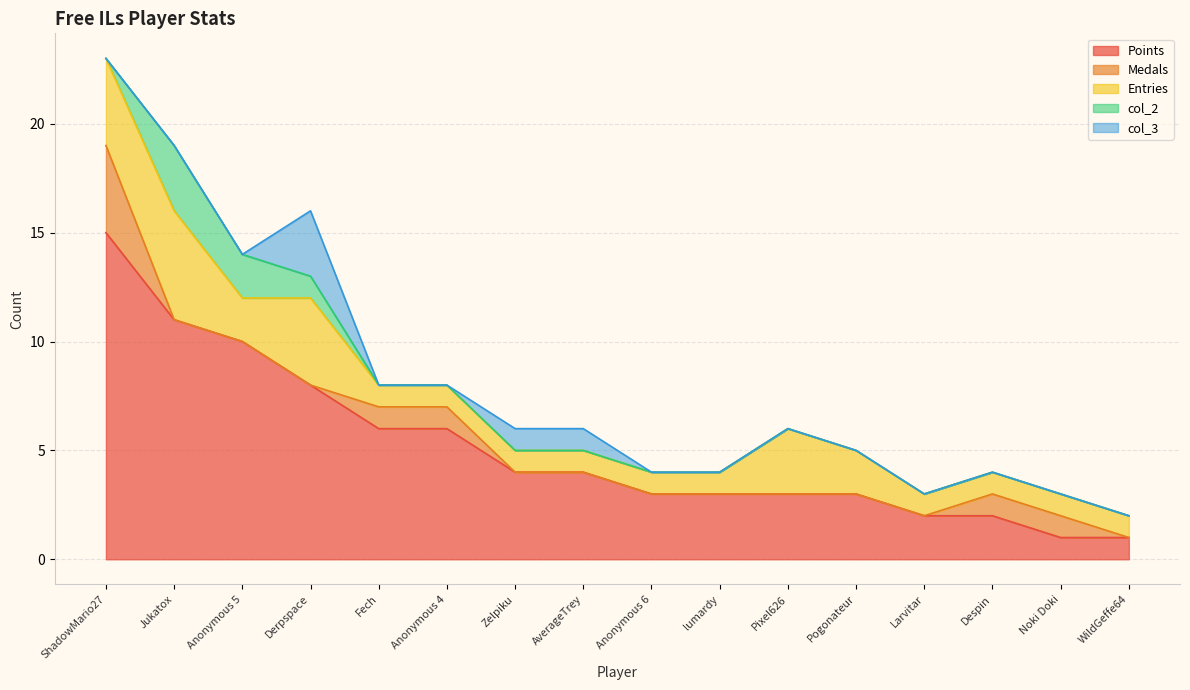

What is the sum of all Entries values?

30